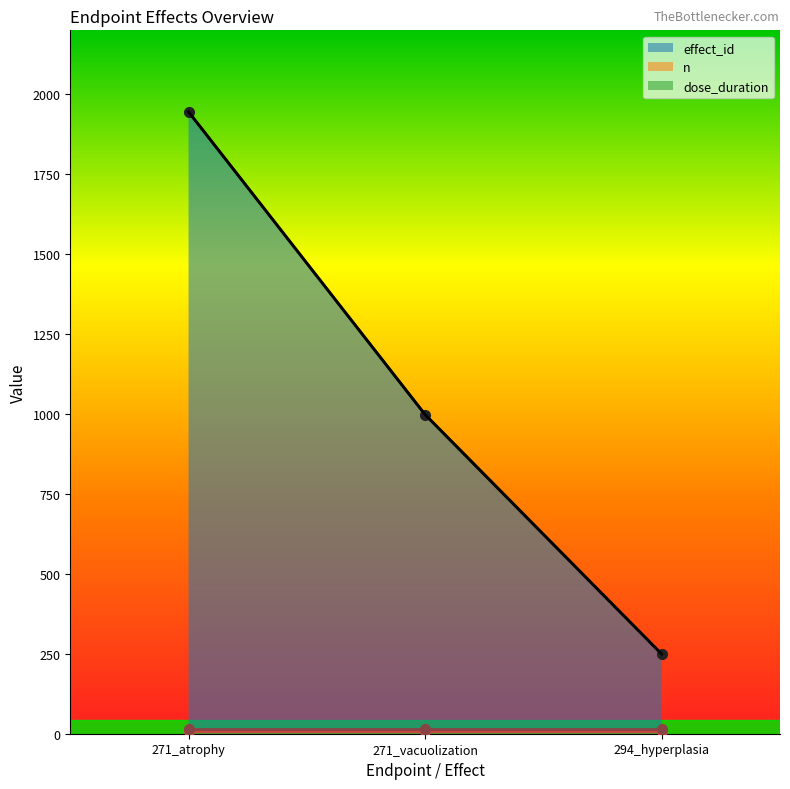

What is the sum of the dose_duration values at 271_vacuolization and 271_atrophy?

28